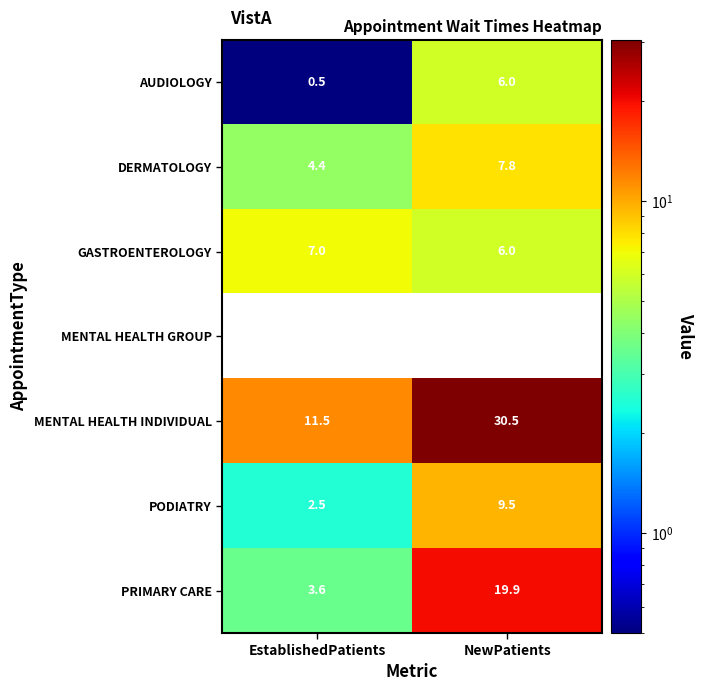

List the labels in order of PODIATRY value, largest first.

NewPatients, EstablishedPatients